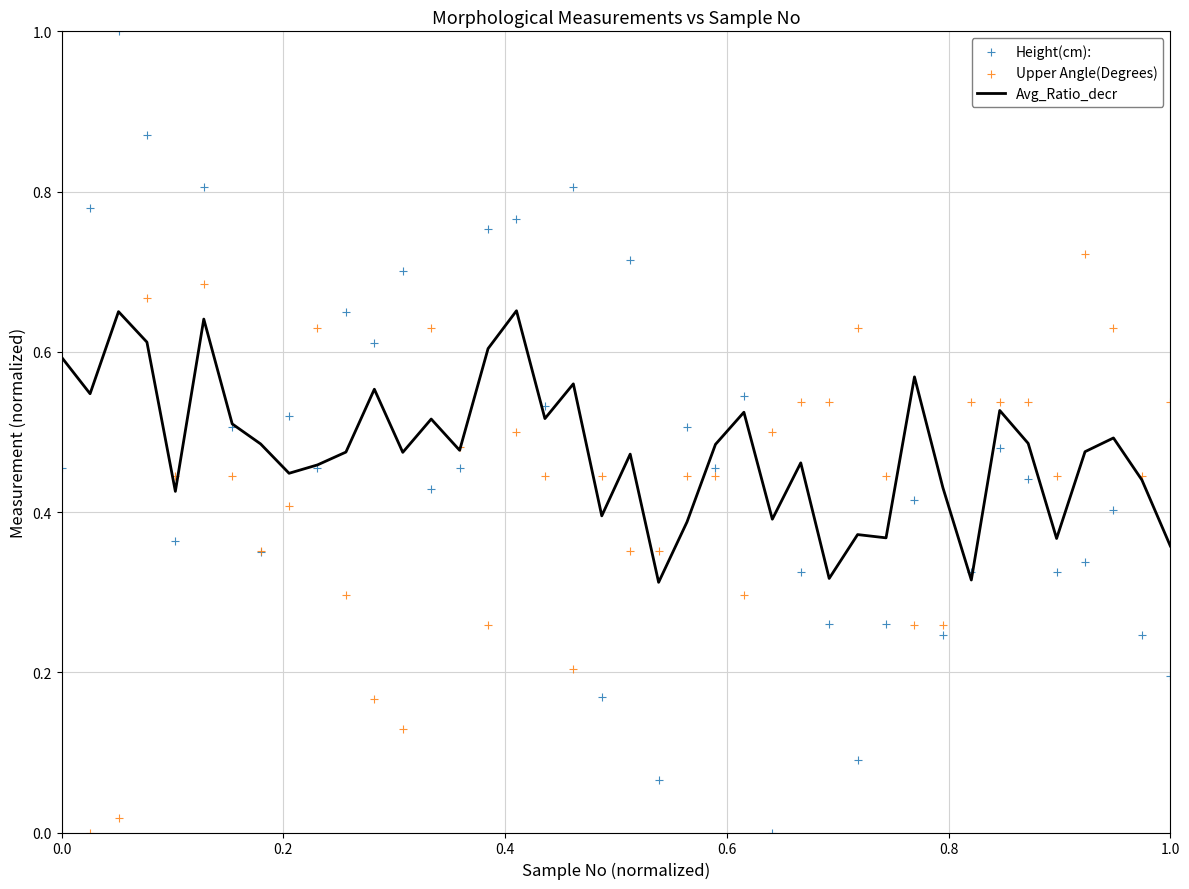

Which series reaches the maximum Y coordinate?

Height(cm):